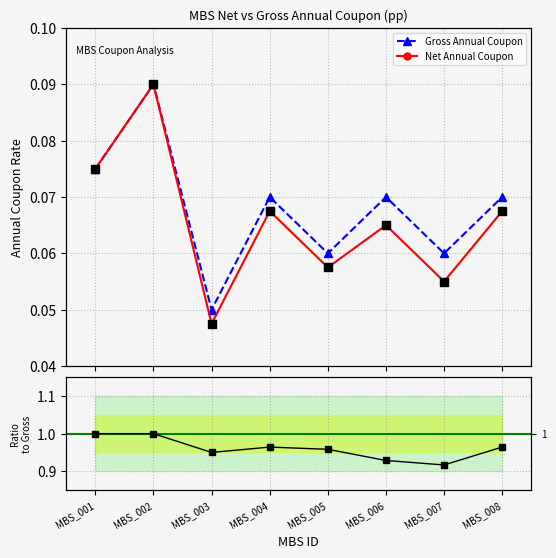

At which category is the sum across all series the highest?

MBS_002